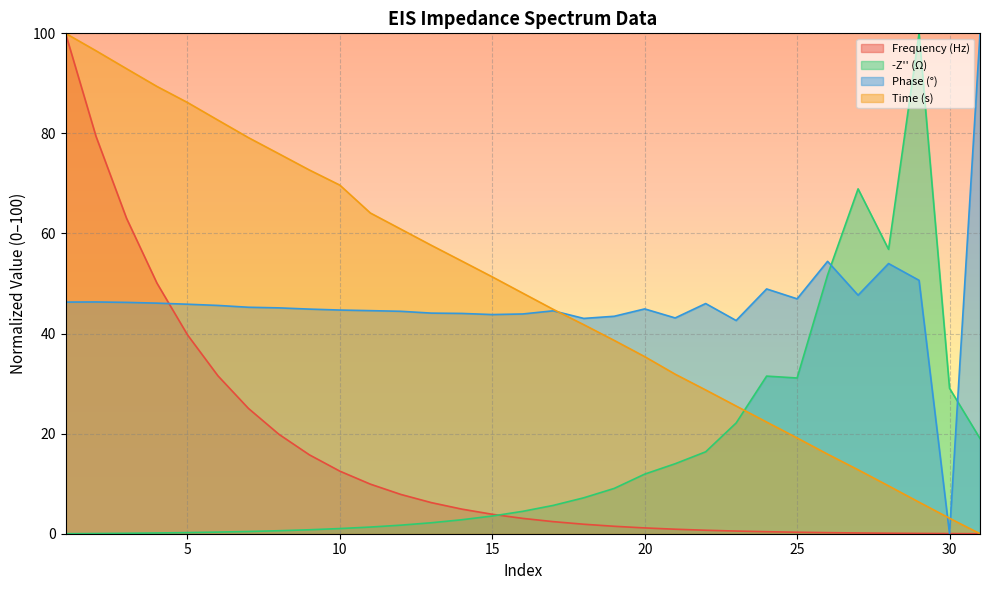

Reading left to right, what are all the values shown in this chart?

Frequency (Hz): 100.0	79.4	63.1	50.1	39.8	31.6	25.0	19.9	15.8	12.5	9.9	7.9	6.2	4.9	3.9	3.1	2.4	1.9	1.5	1.2	0.9	0.7	0.5	0.4	0.3	0.2	0.2	0.1	0.1	0.0	0.0
-Z'' (Ω): 0.0	0.0	0.1	0.1	0.2	0.3	0.4	0.6	0.8	1.0	1.3	1.7	2.2	2.8	3.5	4.5	5.7	7.2	9.1	11.9	14.0	16.4	22.1	31.5	31.1	51.7	68.9	56.8	100.0	29.1	19.0
Phase (°): 46.3	46.3	46.2	46.1	45.9	45.6	45.3	45.1	44.9	44.7	44.6	44.4	44.1	44.0	43.8	43.9	44.5	43.0	43.5	44.9	43.1	46.0	42.6	48.9	46.9	54.4	47.7	54.0	50.6	0.0	100.0
Time (s): 100.0	96.5	92.9	89.4	86.2	82.7	79.2	75.9	72.7	69.7	64.1	60.9	57.6	54.5	51.3	48.1	44.8	41.8	38.6	35.4	31.9	28.7	25.5	22.3	19.1	15.9	12.8	9.6	6.3	3.1	0.0